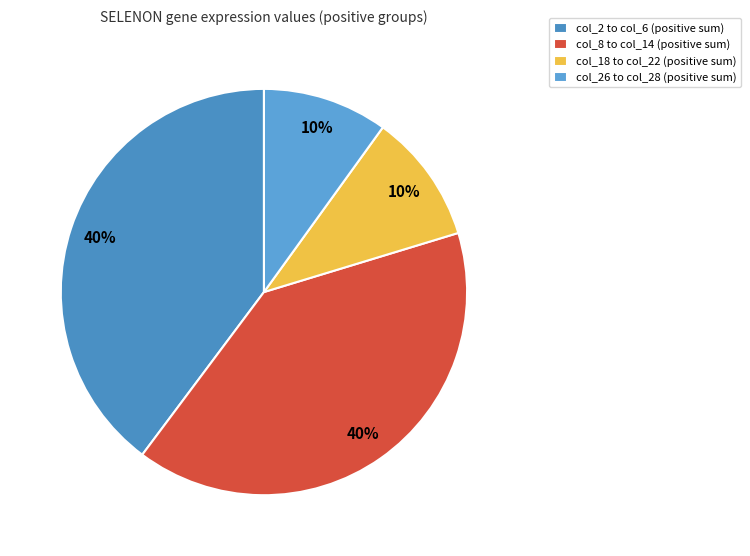

Count the number of slices in the pie.

4